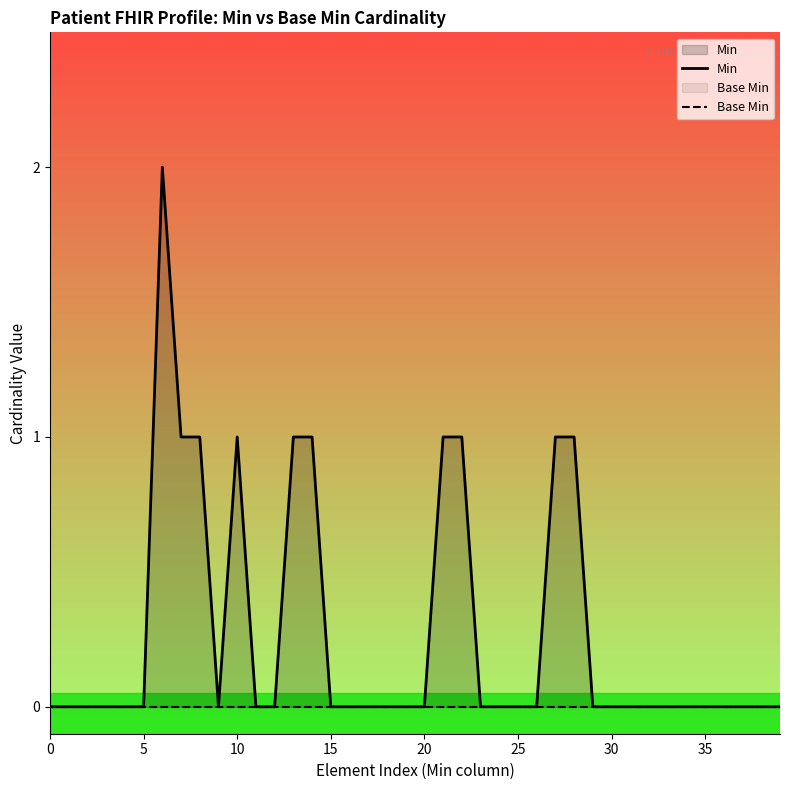

Between 0 and 32, which series saw the biggest shift?

Min